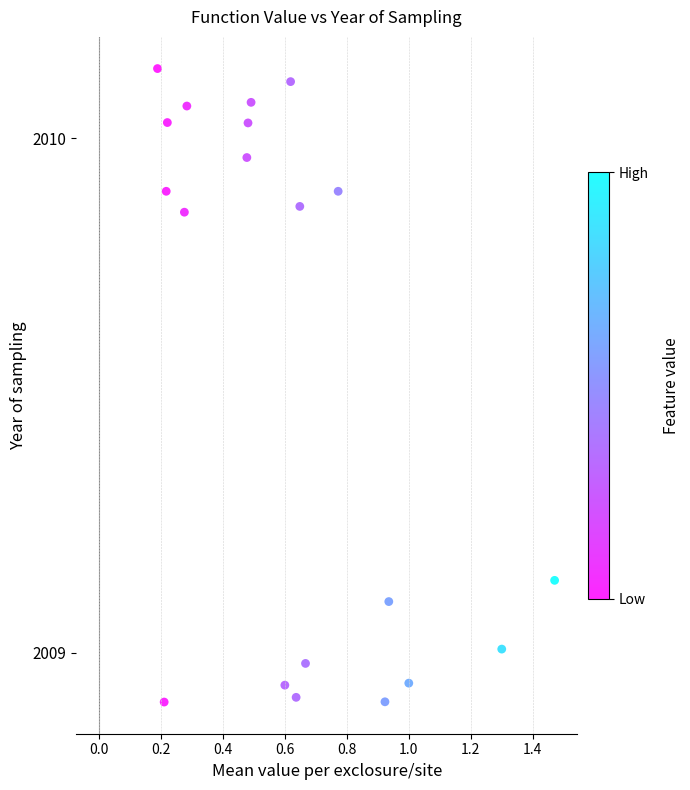

What is the range of Y values (max minus min)?

1.2